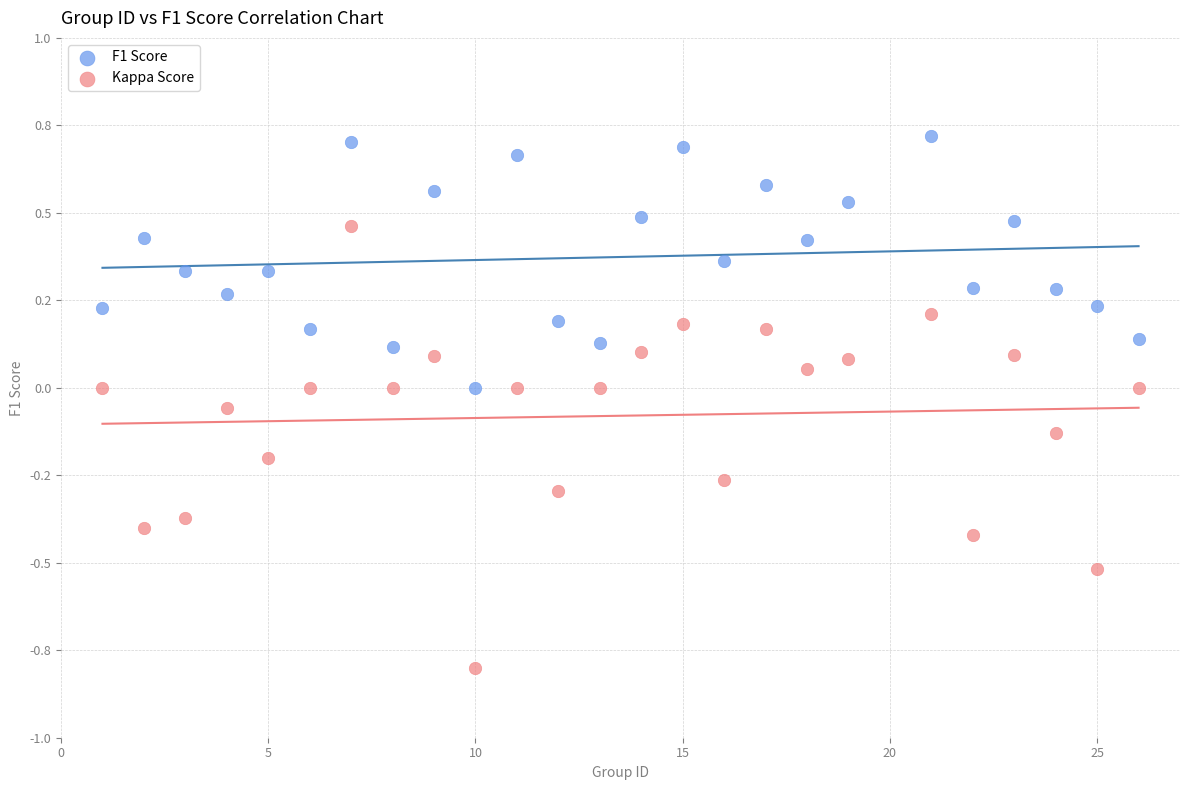

What are all the series names shown in the legend?

F1 Score, Kappa Score